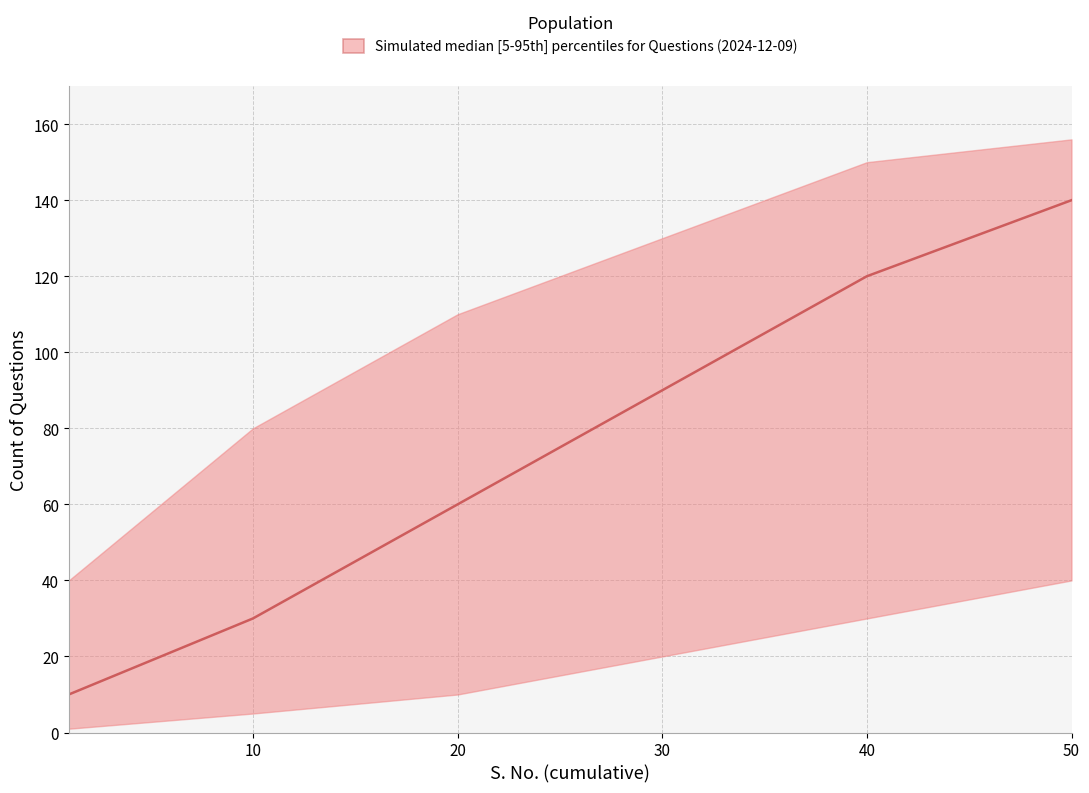

How many data points in upper are above 130?

2